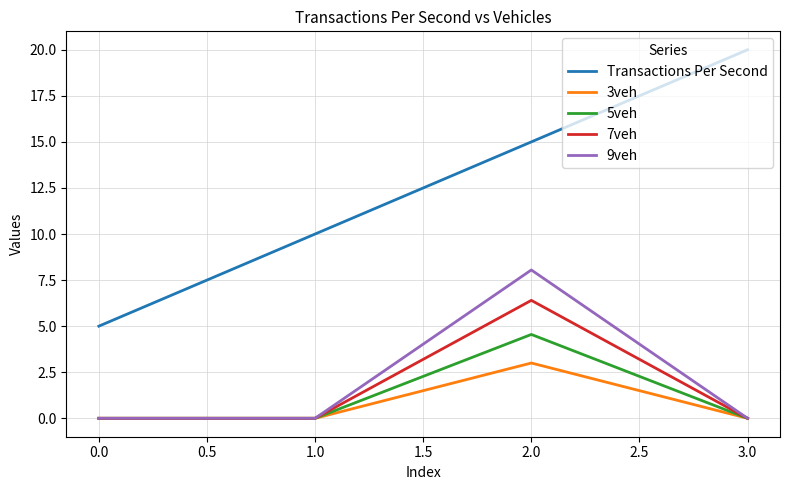

Between 2.0 and 3.0, which series saw the biggest shift?

9veh